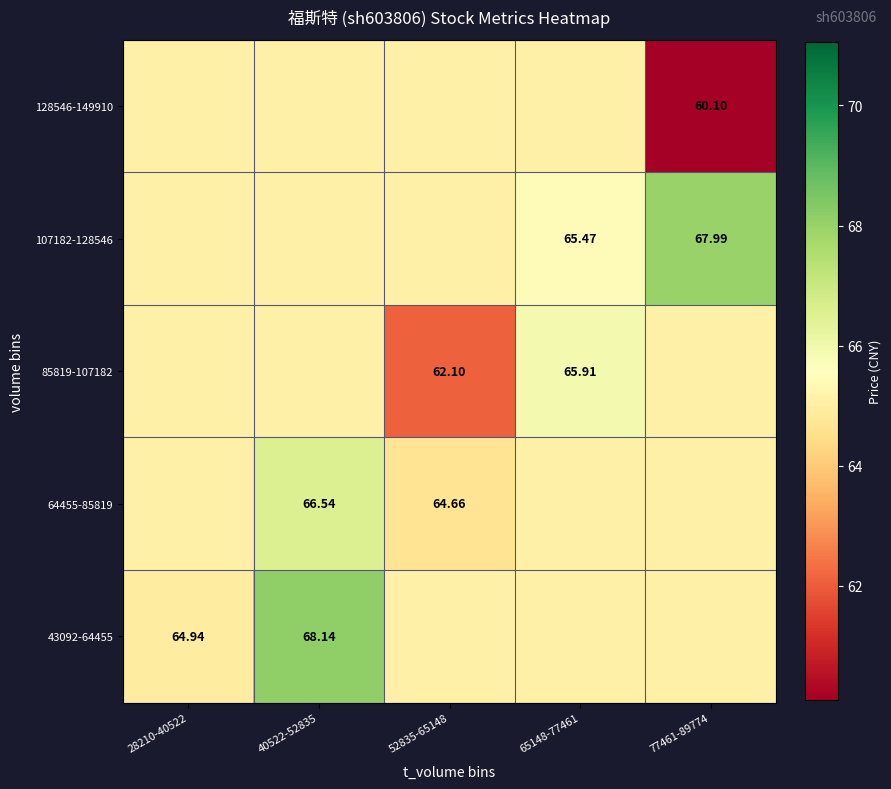

At which label does 64455-85819 reach its peak?

40522-52835